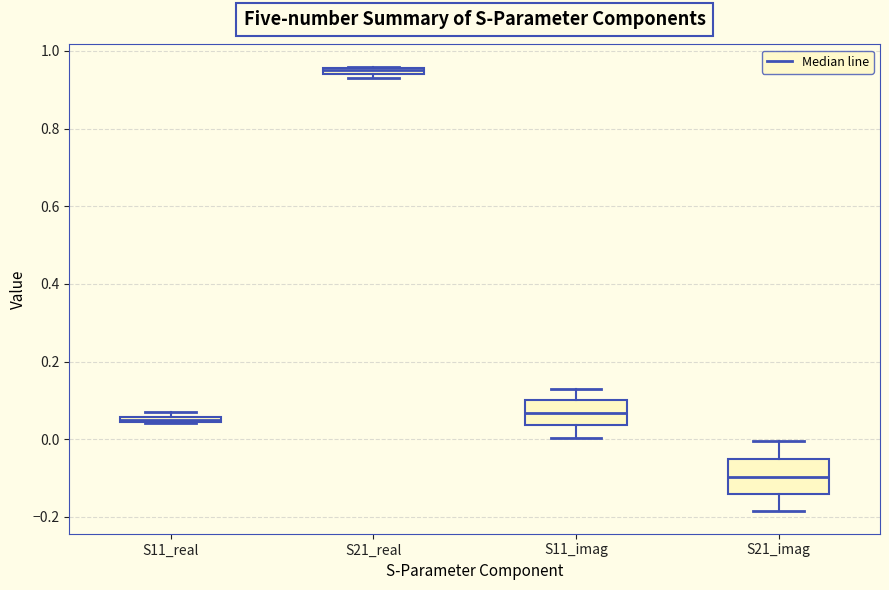

Where is the upper edge of the box for S21_imag on the y-axis? The values are not printed on the chart, so give them approximately, as read against the axis.

-0.06